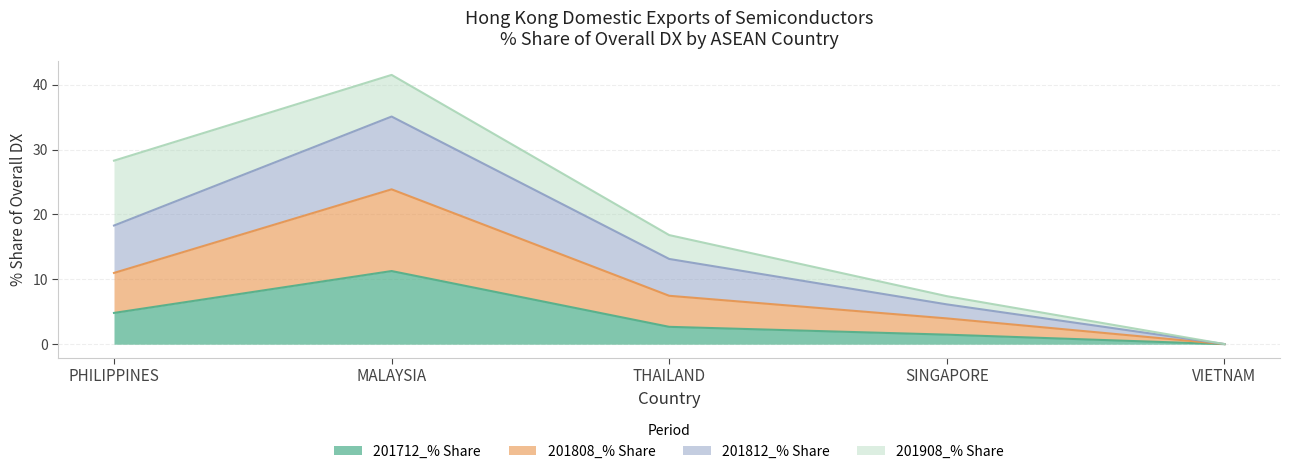

What is the highest value of the 201712_% Share series?

11.3